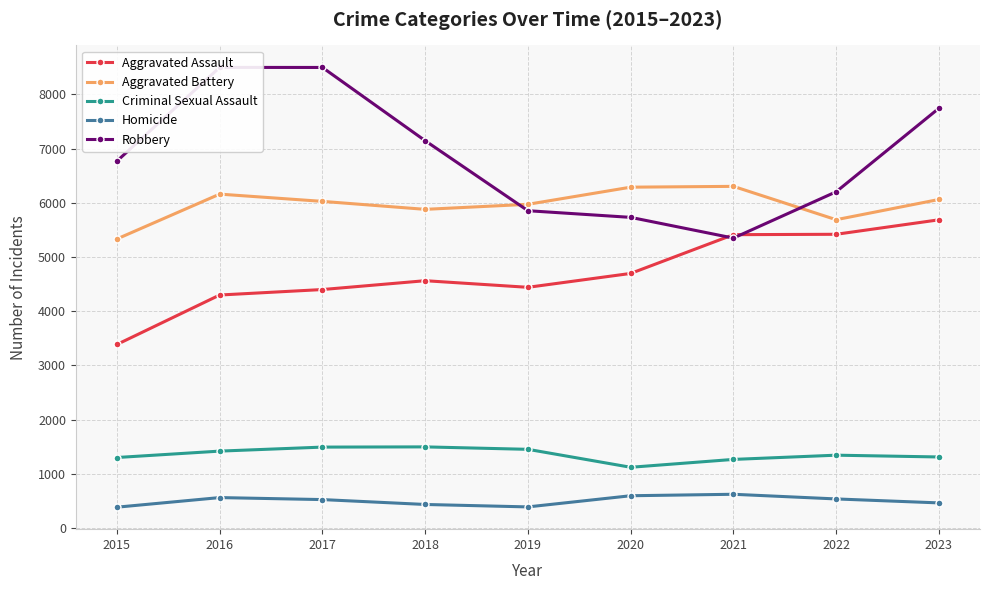

List the labels in order of Criminal Sexual Assault value, smallest first.

2020, 2021, 2015, 2023, 2022, 2016, 2019, 2017, 2018